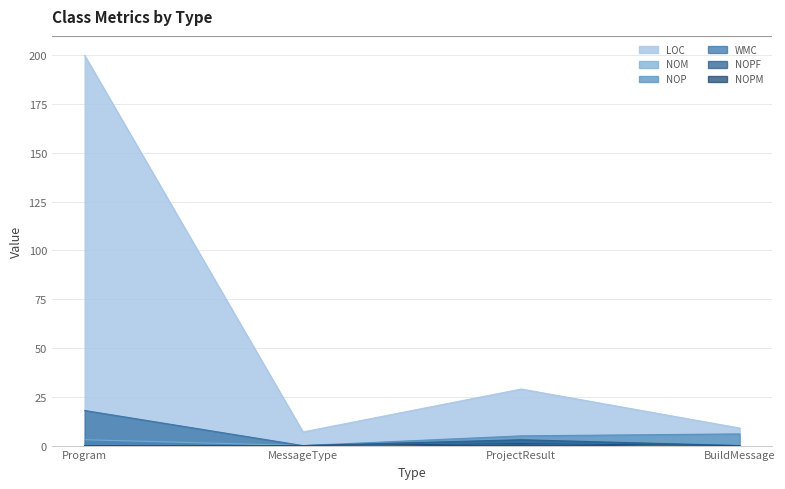

Does the chart display data point markers on the line(s)?

No